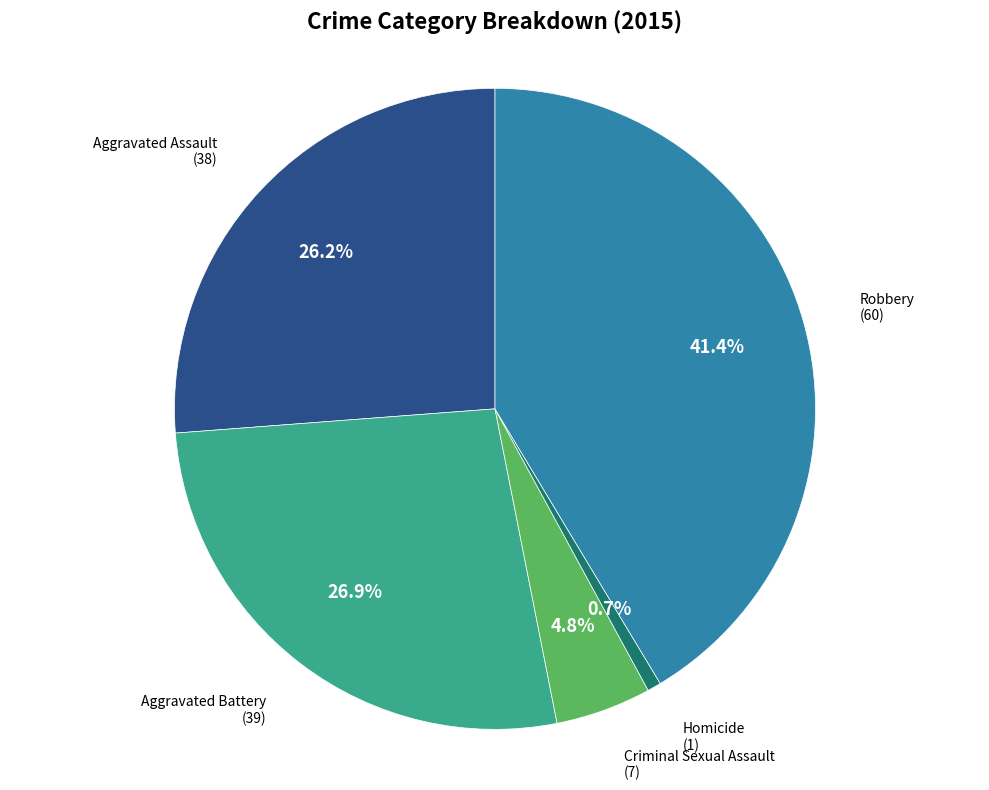

Does Aggravated Assault account for over 50% of the chart?

No